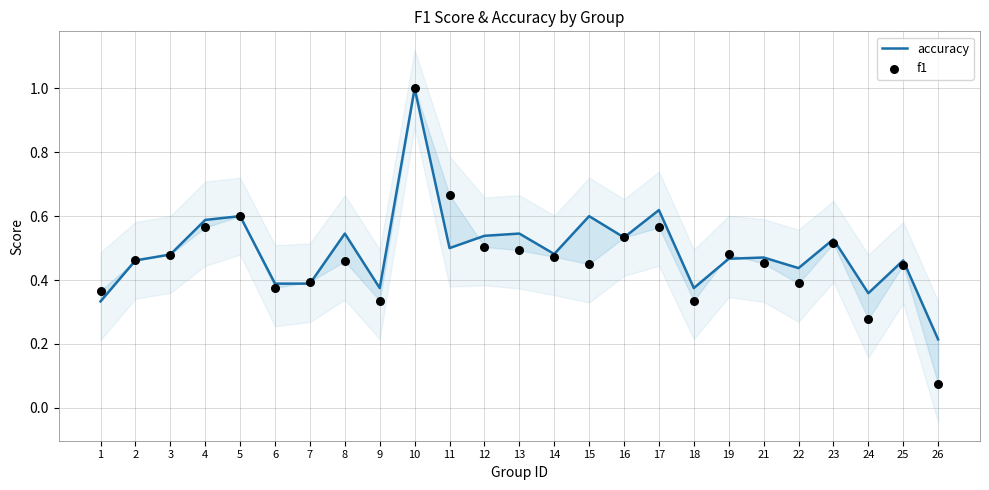

Which series reaches the maximum Y coordinate?

accuracy